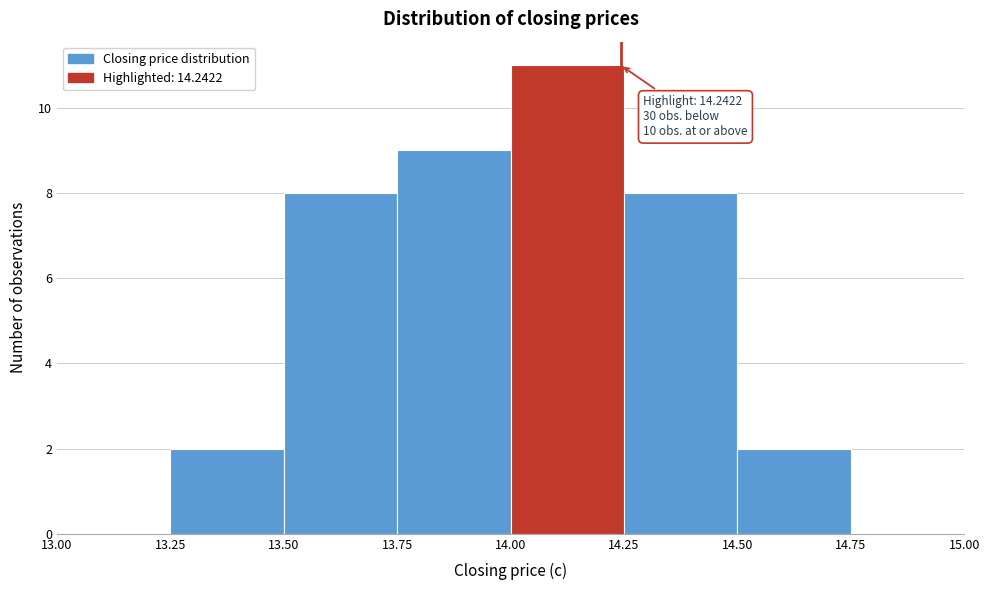

Which range on the x-axis has the tallest bar?

14.00 to 14.25